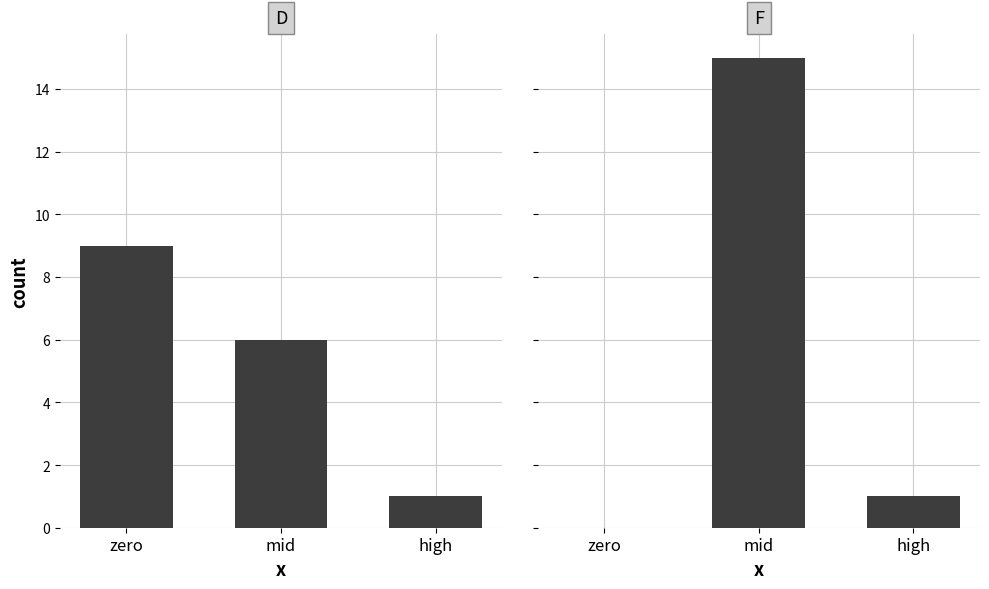

Which category has the highest value in the D series?

zero